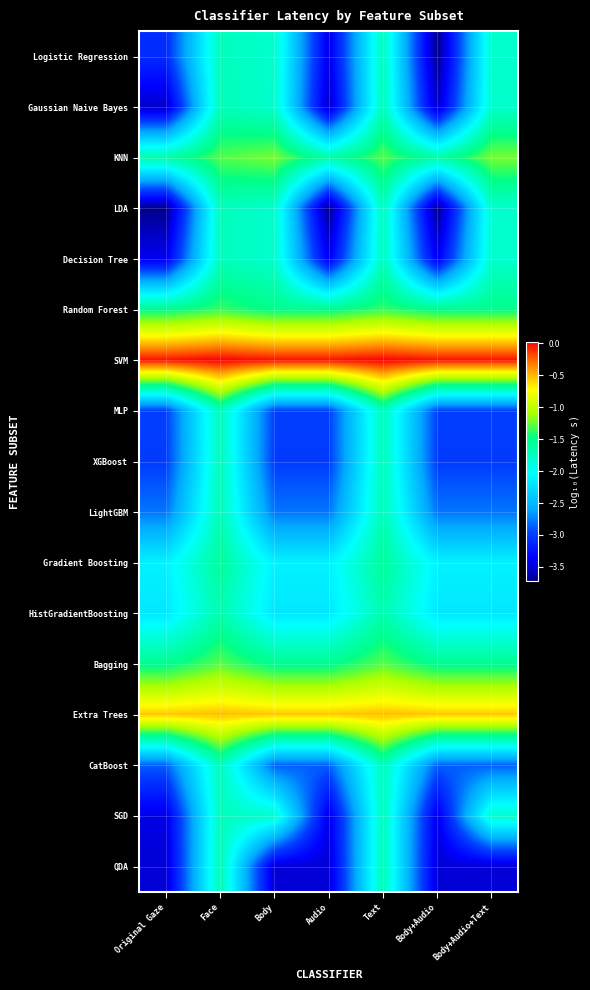

What is the total value across all series at Body+Audio+Text?

-33.2